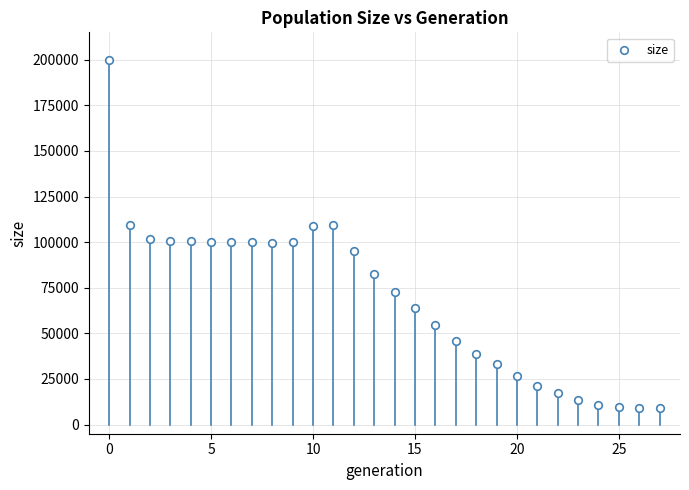

What is the range of Y values (max minus min)?

191003